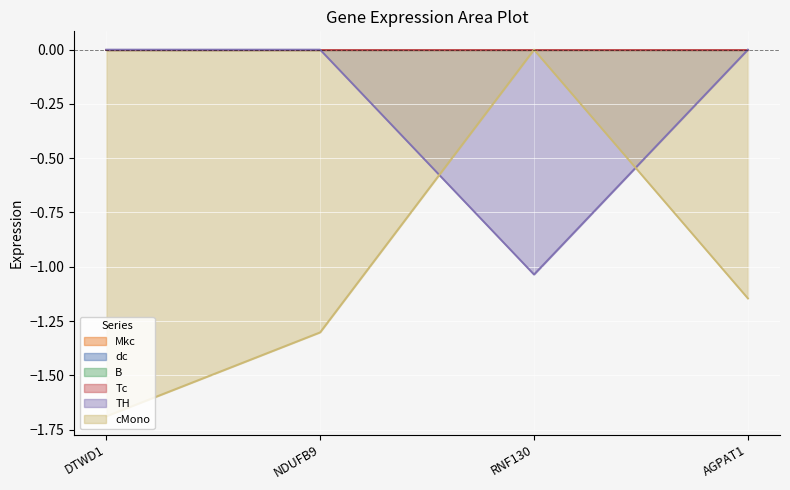

True or false: dc has more than 2 interior local peaks.

False